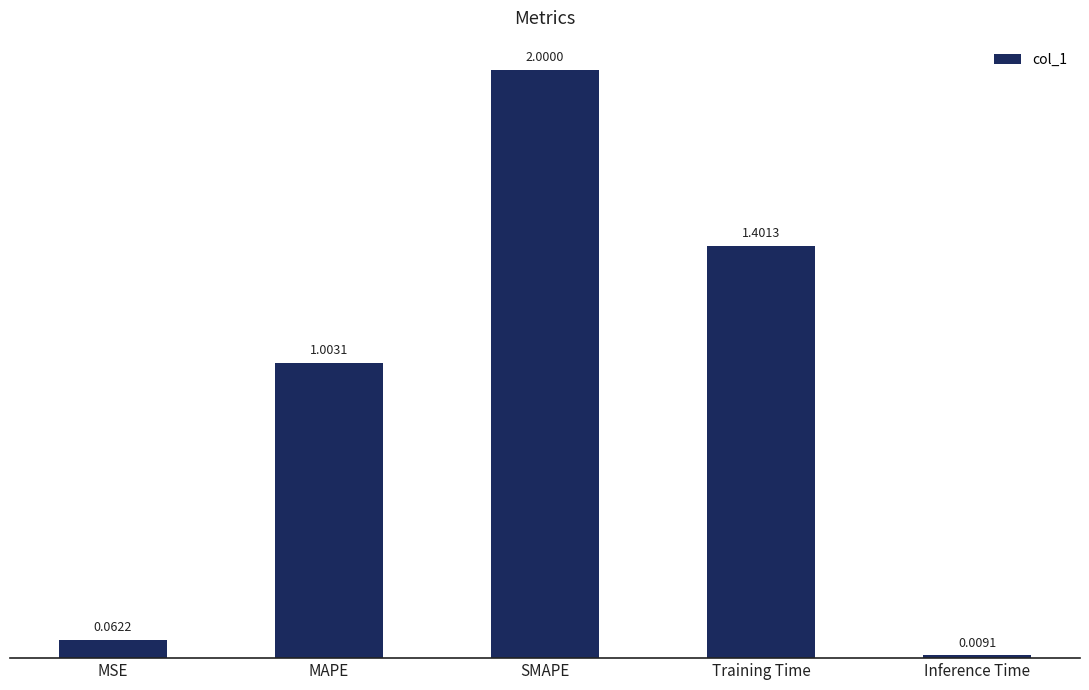

The chart shows a value of 0.3 at MAPE. True or false?

False